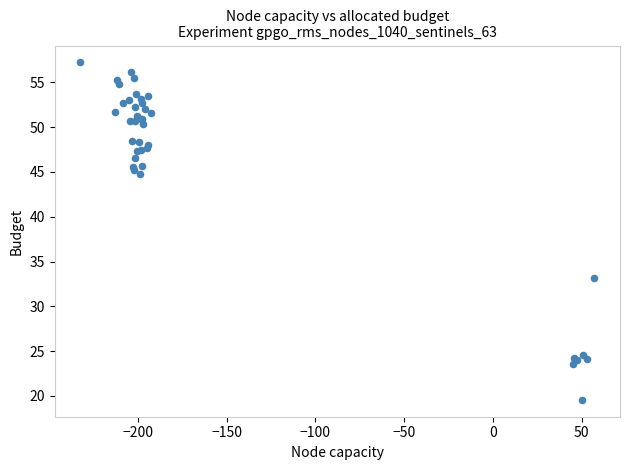

What Y value in the scatter plot is closest to 38?

33.2